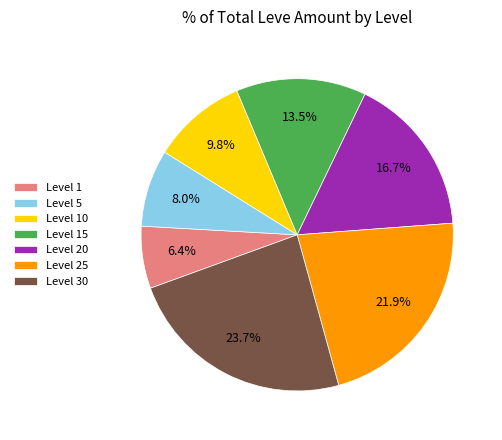

To the nearest percent, what portion does Level 30 represent?

24%